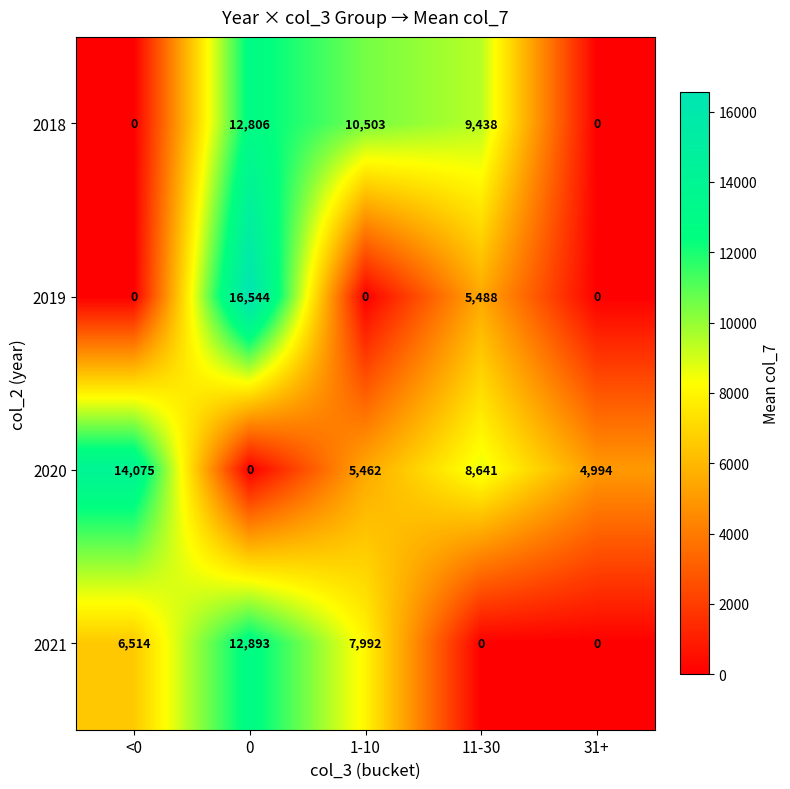

Which series has the largest total across all categories?

2020